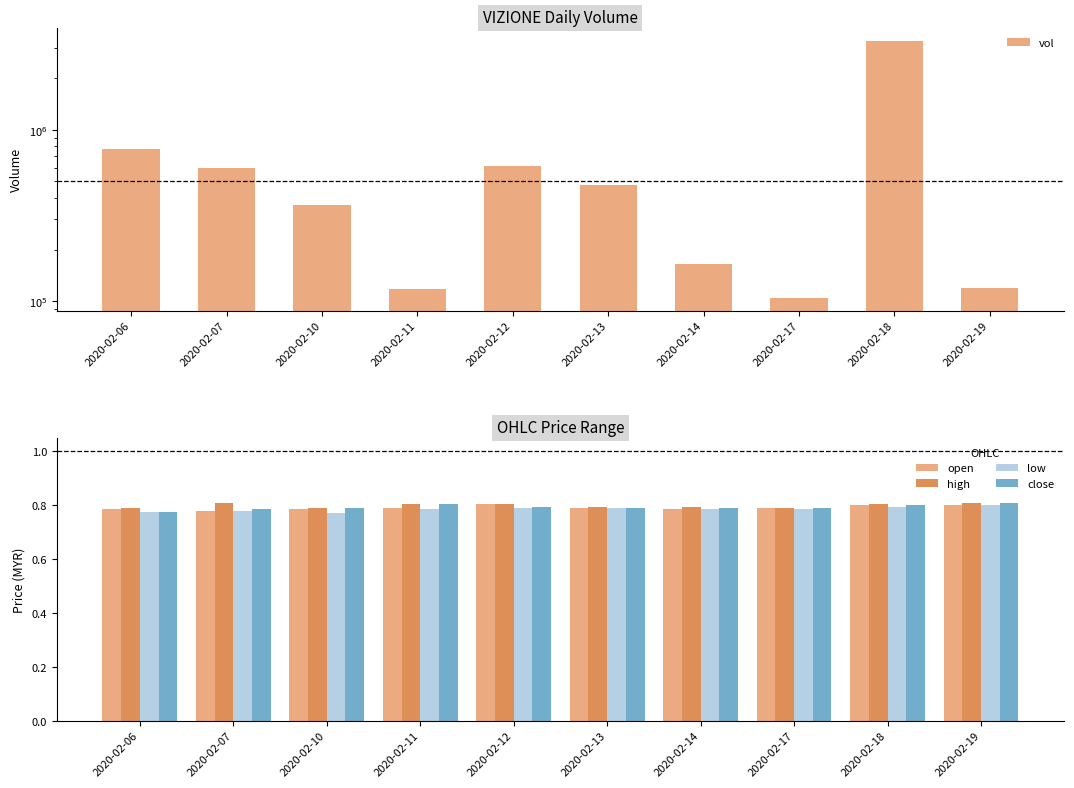

Which series has the largest range (max minus min)?

vol